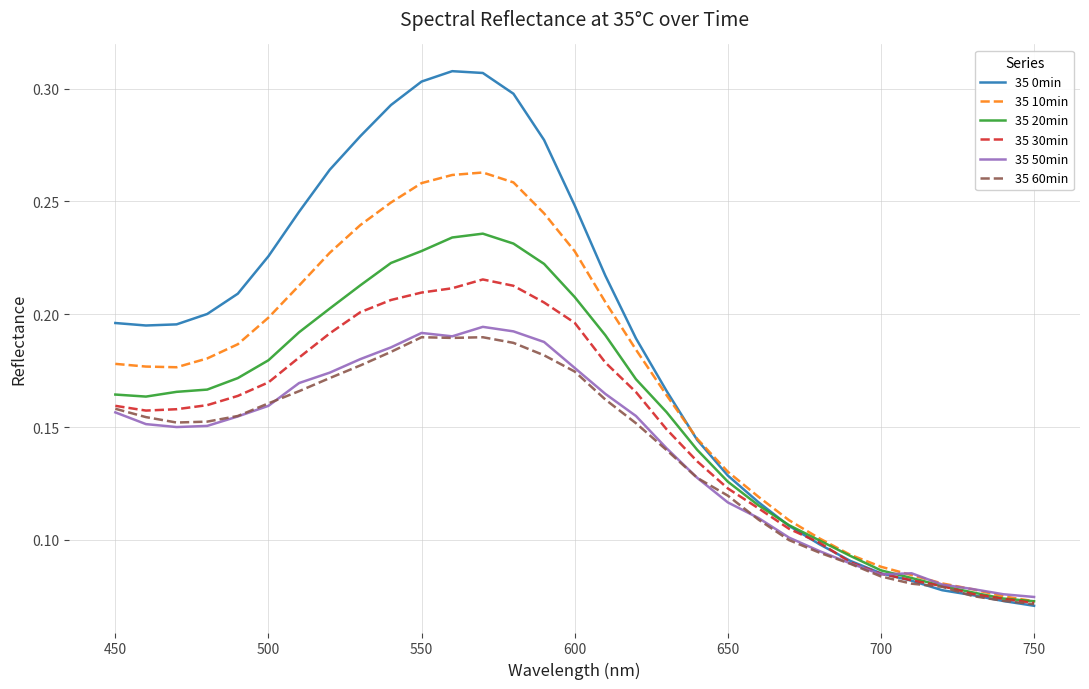

What are all the series names shown in the legend?

35 0min, 35 10min, 35 20min, 35 30min, 35 50min, 35 60min